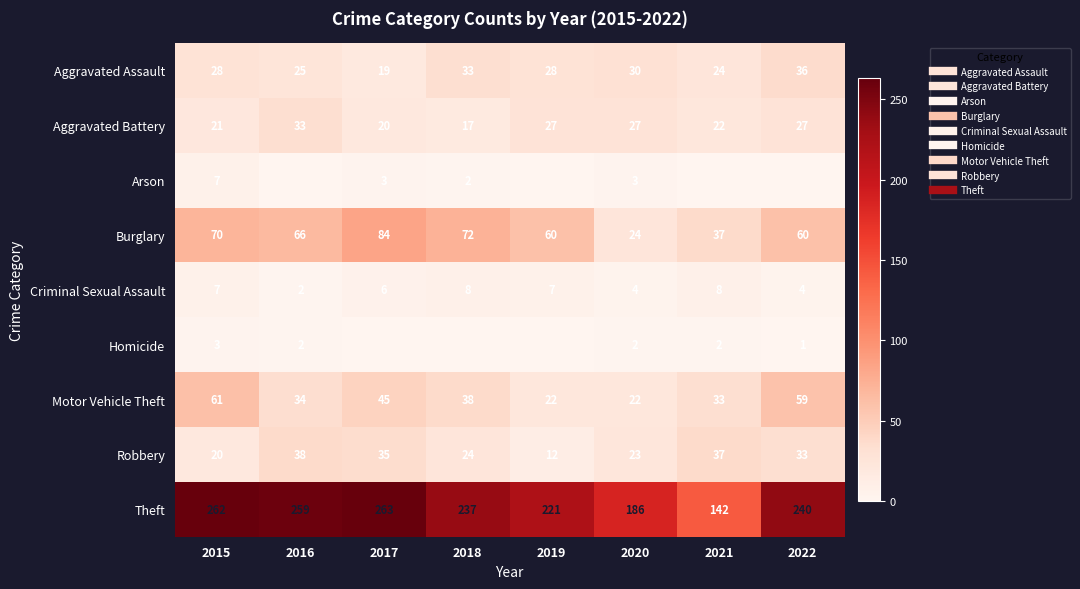

What is the spread (max minus min) of values at 2020?

184